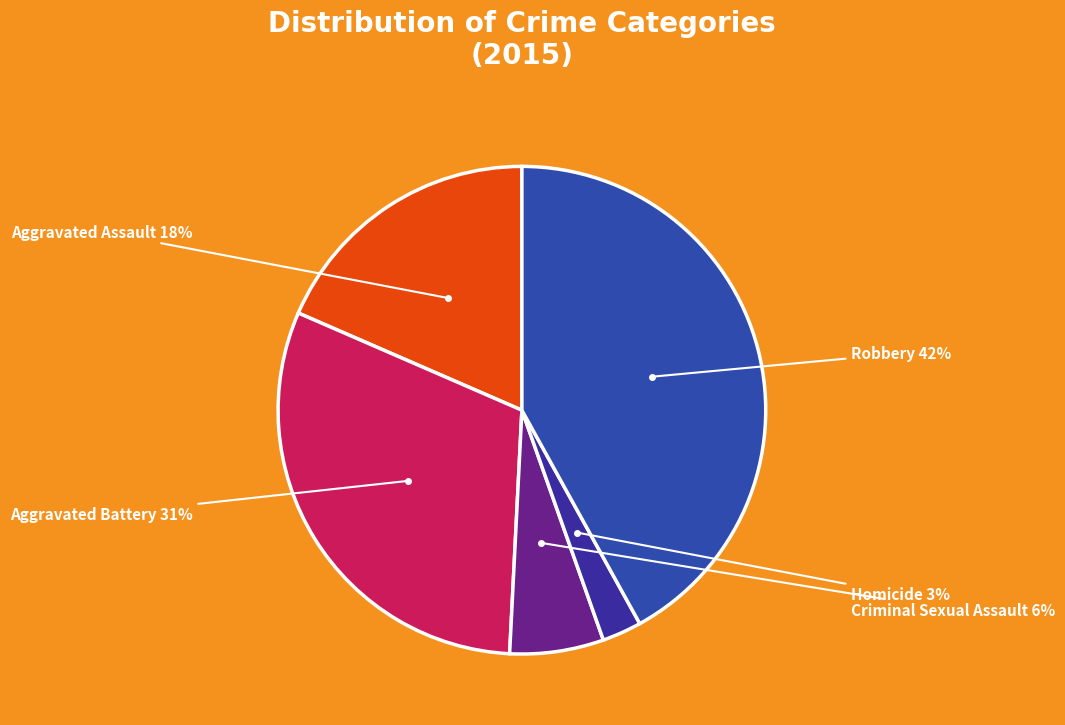

Does Criminal Sexual Assault account for over 50% of the chart?

No